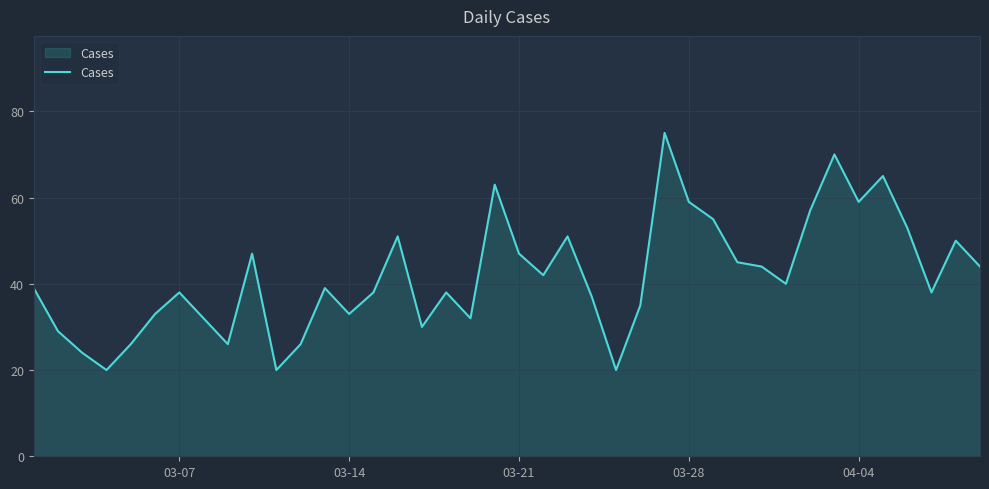

How many interior local valleys (lower than both neighbors) does the data have?

11